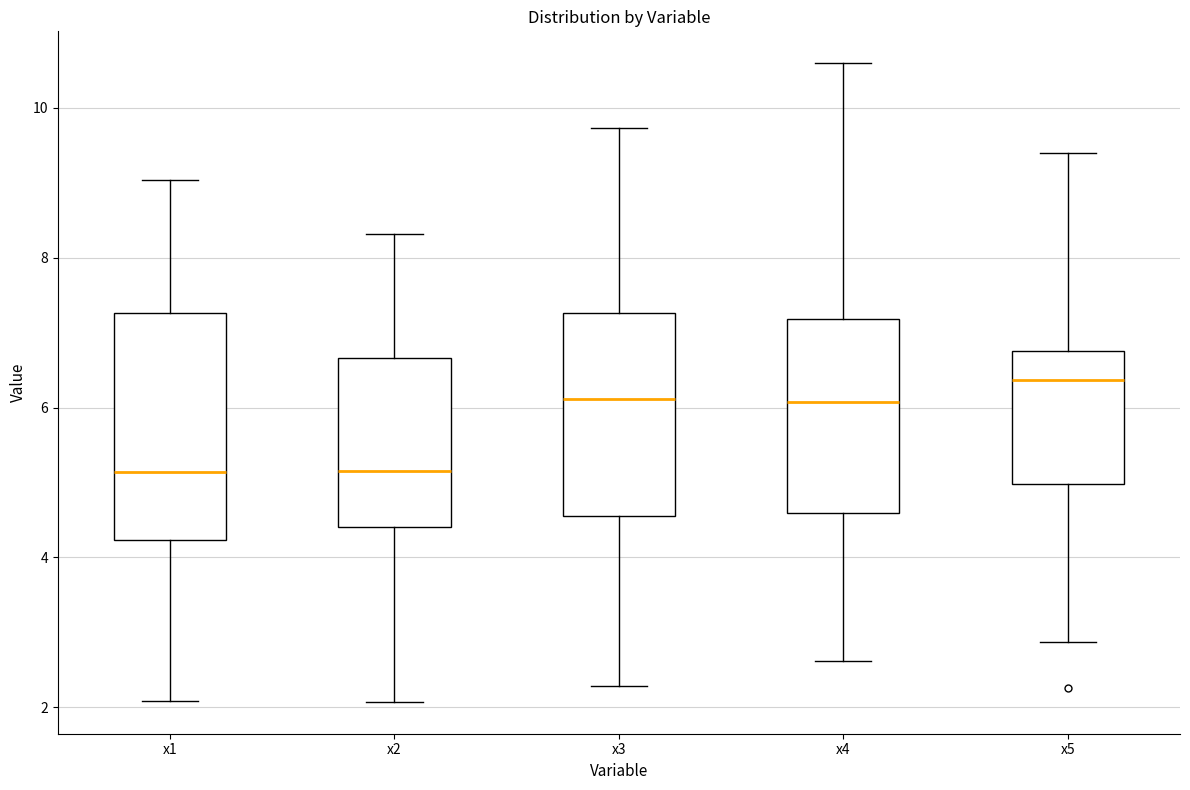

Which box's median line is the highest?

x5